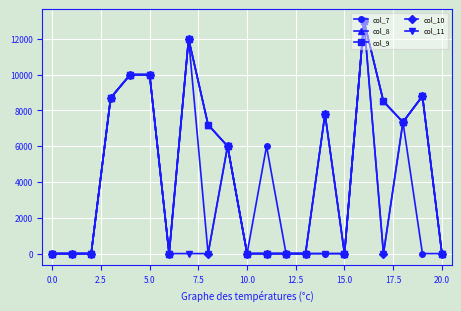

In col_9, how many points are higher than both neighbors (excluding endpoints)?

4